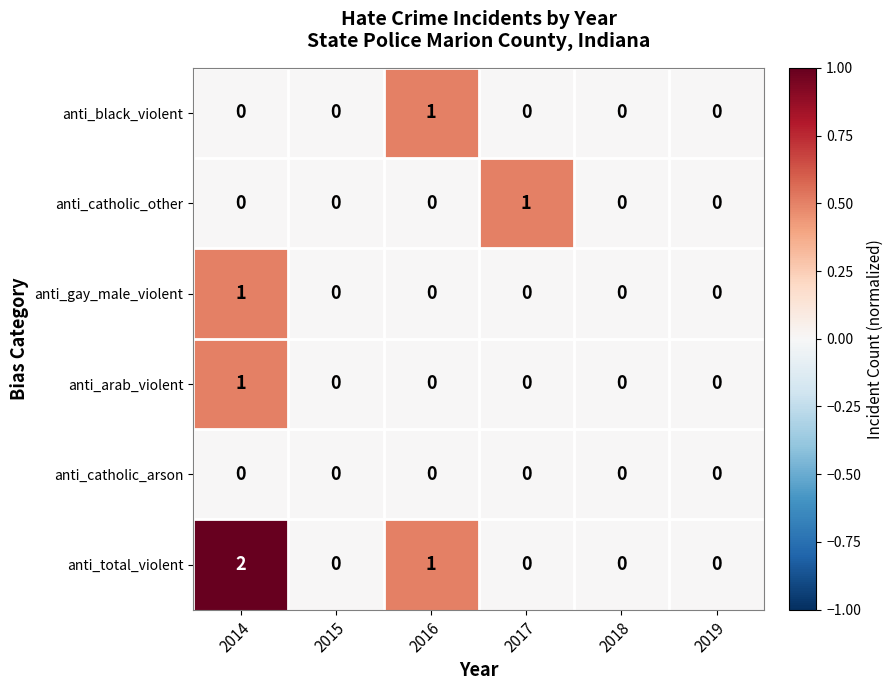

What is the maximum value shown in the chart?

2